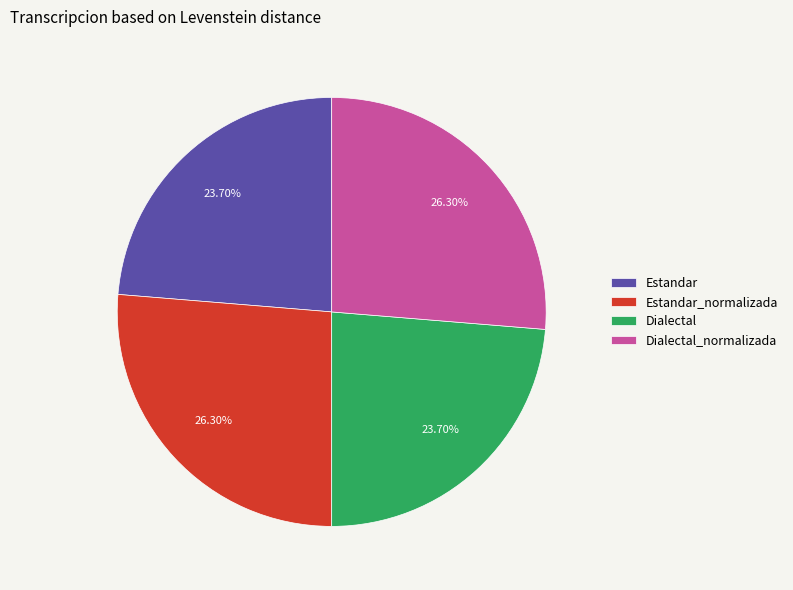

What is the total percentage of Dialectal_normalizada and Estandar_normalizada?

52.6%